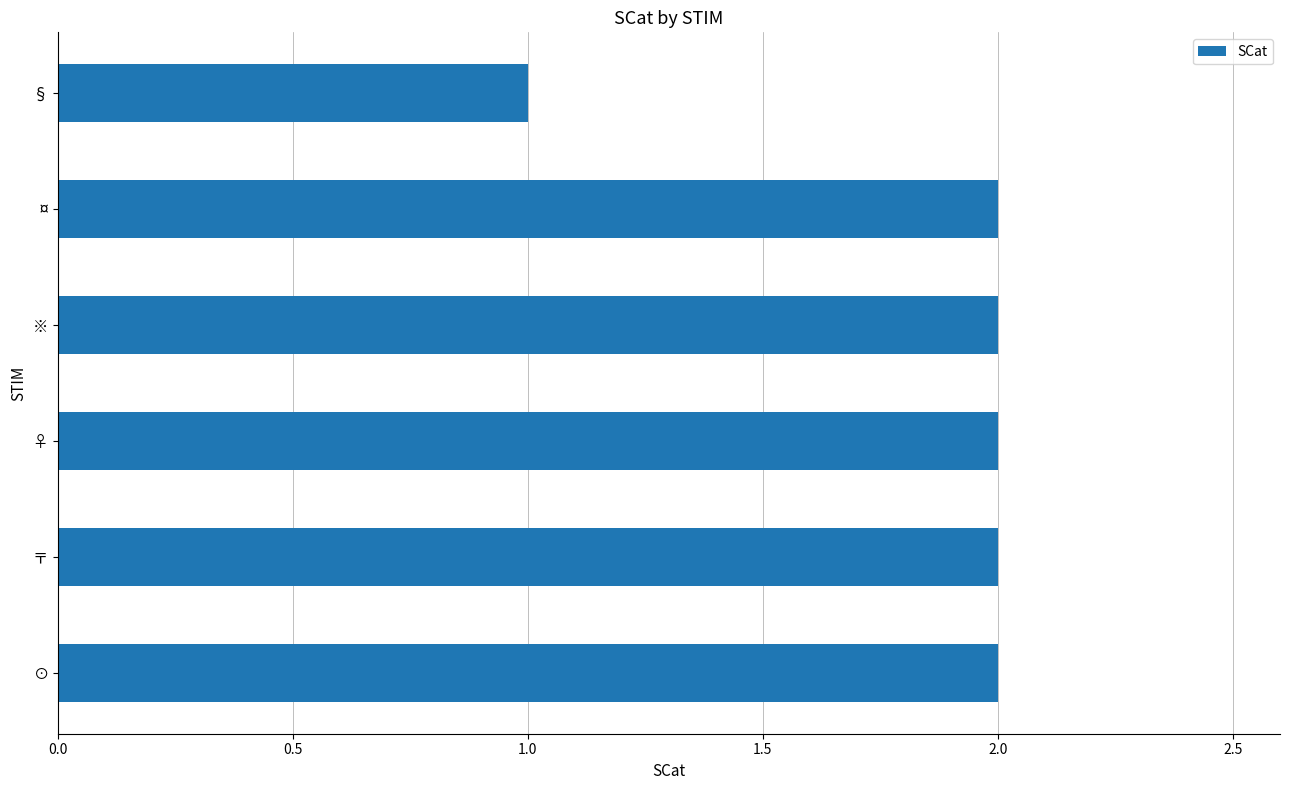

Which category has the lowest value across all series?

§